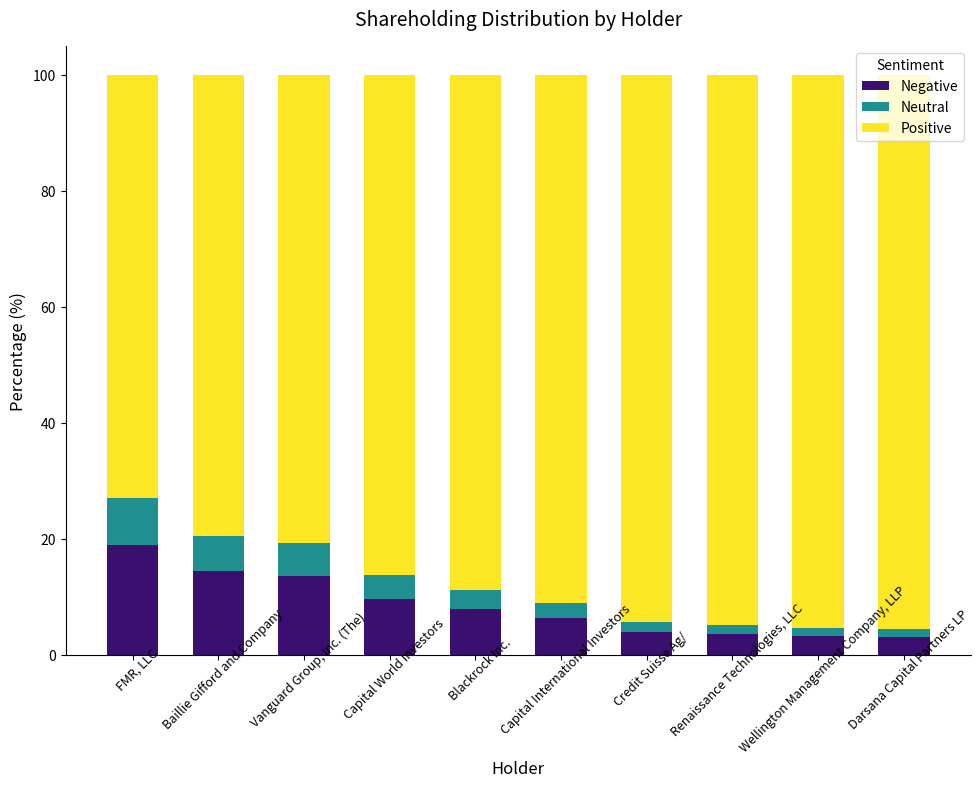

What is the highest value of the Negative series?

19.0